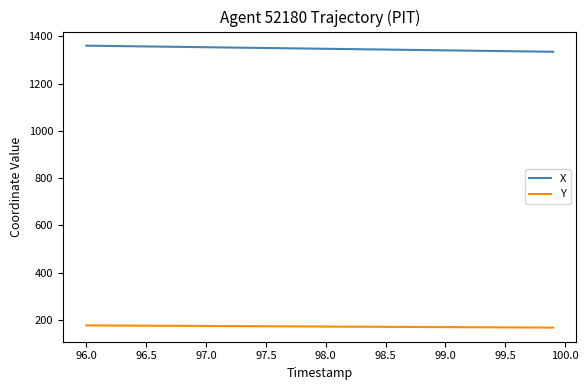

What is the minimum value for Y?

167.2